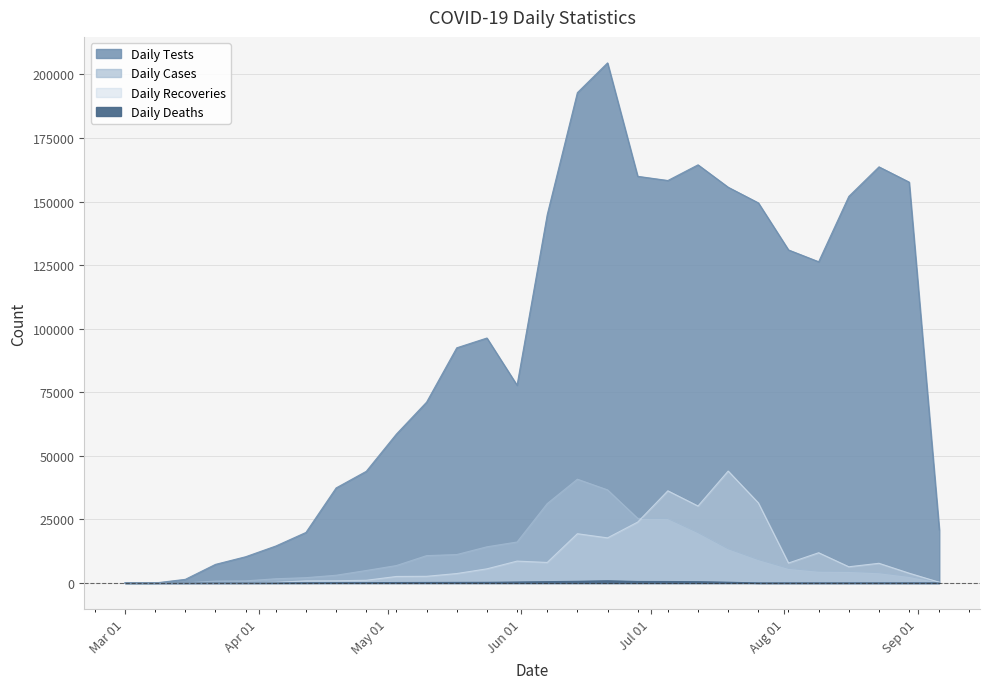

At which category is the sum across all series the highest?

2020-06-21